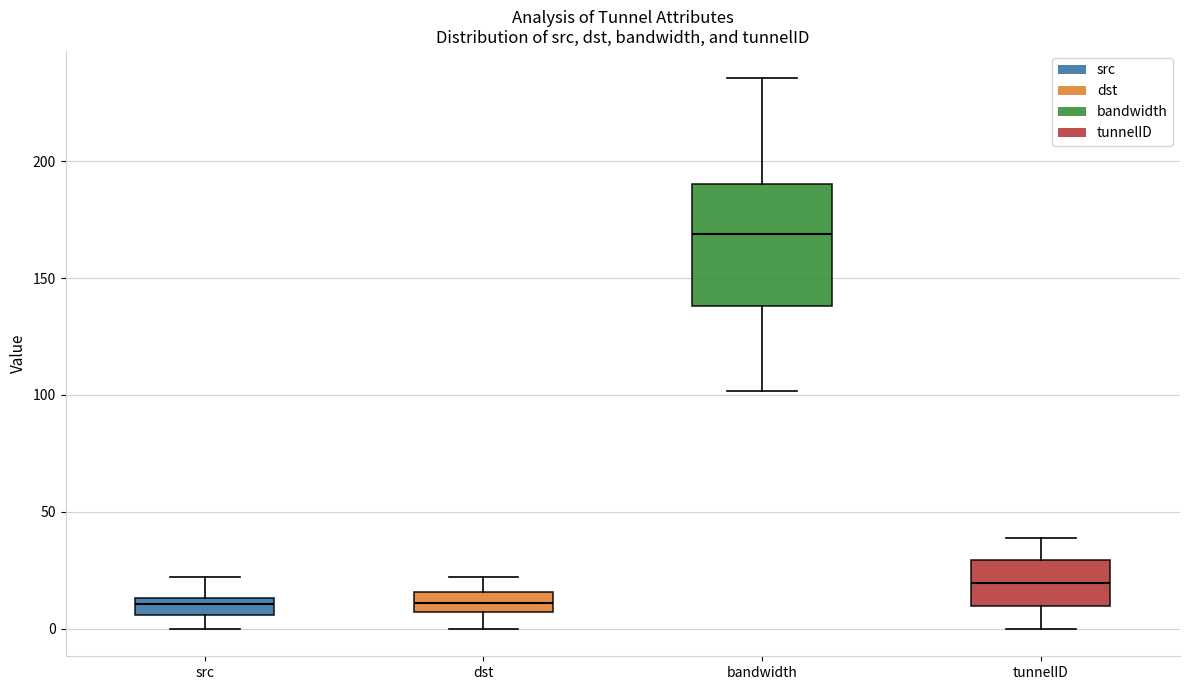

Which box has the highest median line?

bandwidth